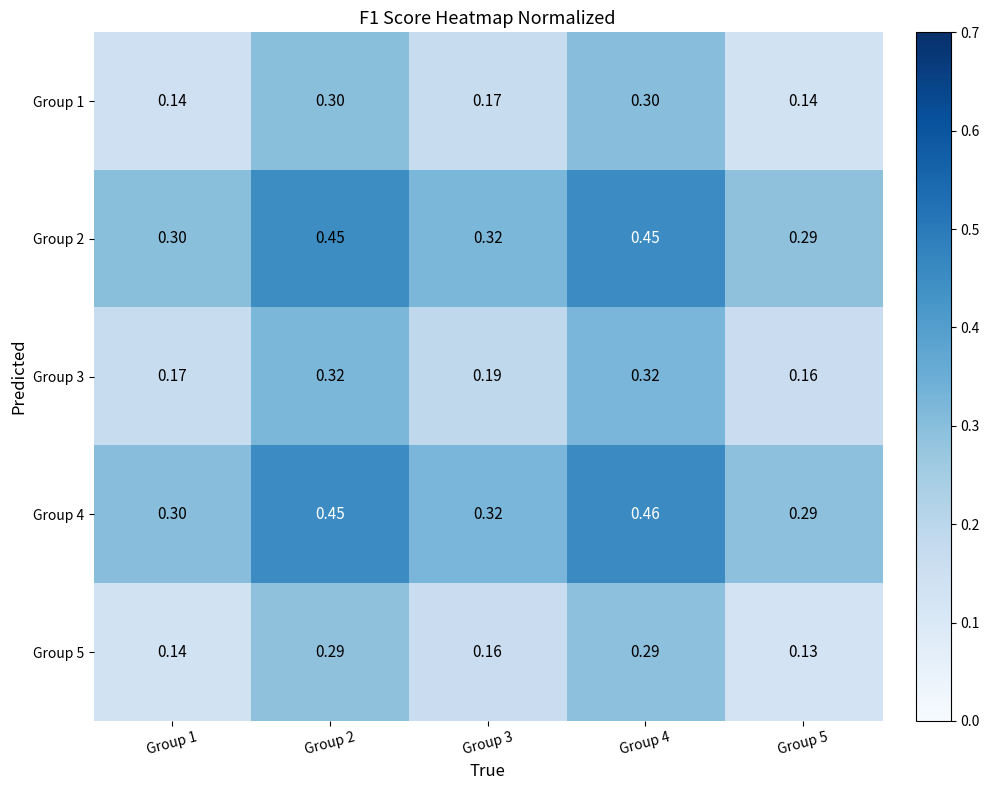

Is the value of Group 3 at Group 5 greater than the value of Group 2 at Group 4?

No